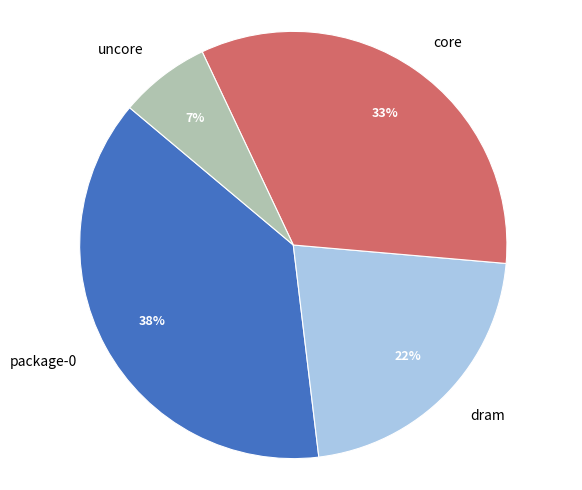

Approximately how many times larger is the value at core compared to dram?

1.5